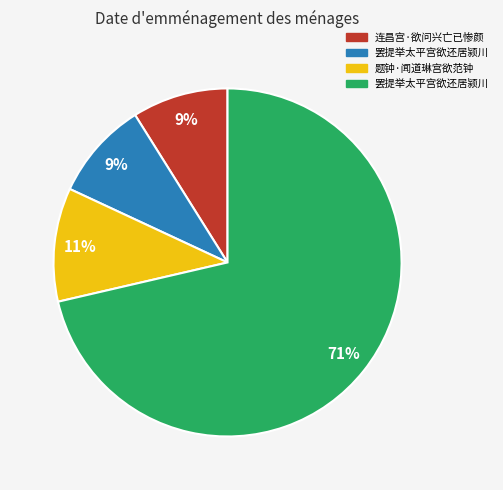

To the nearest percent, what is the average slice percentage?

25%